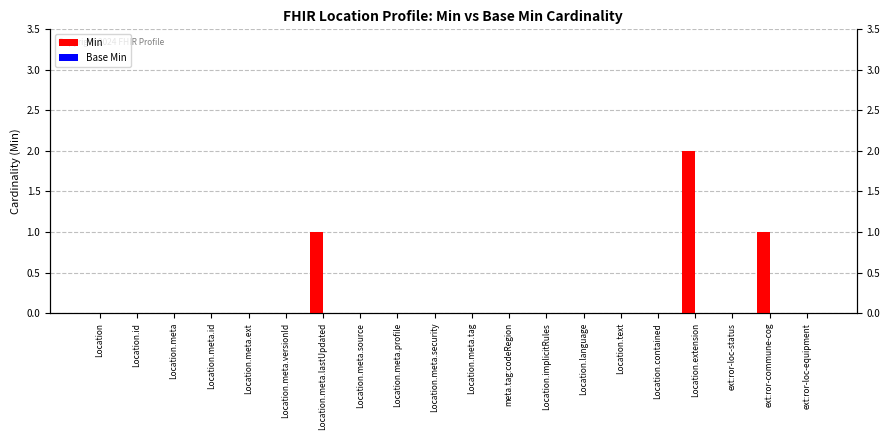

How many data points does each series have?

20